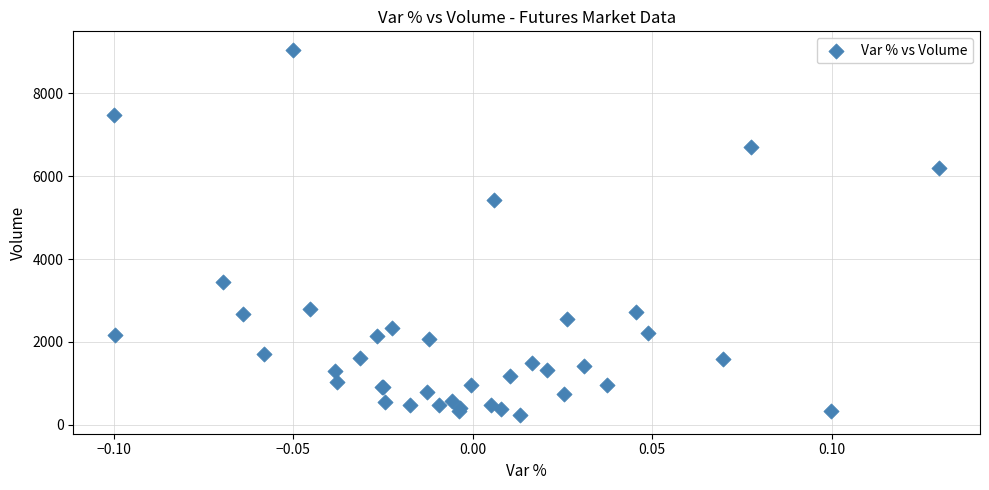

What Y value in the scatter plot is closest to 4641?

5416